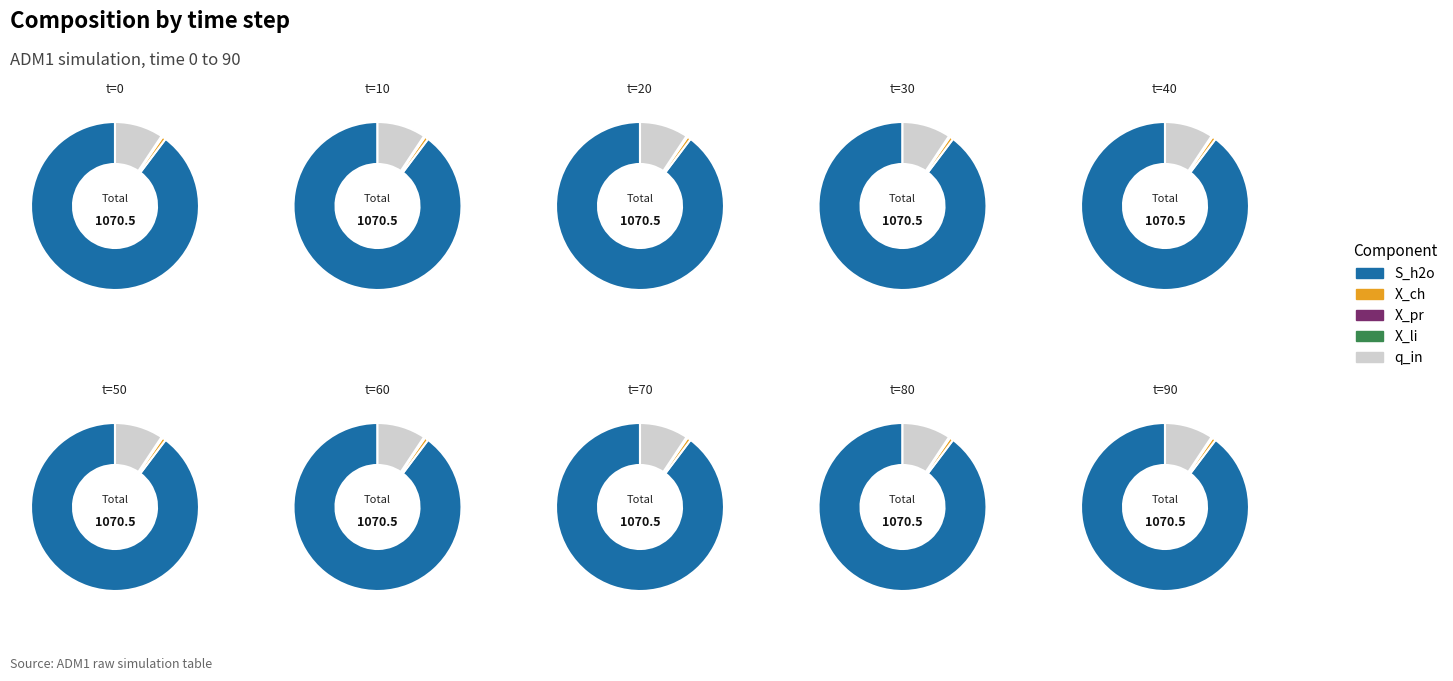

True or false: 0 accounts for 10% of the total.

True